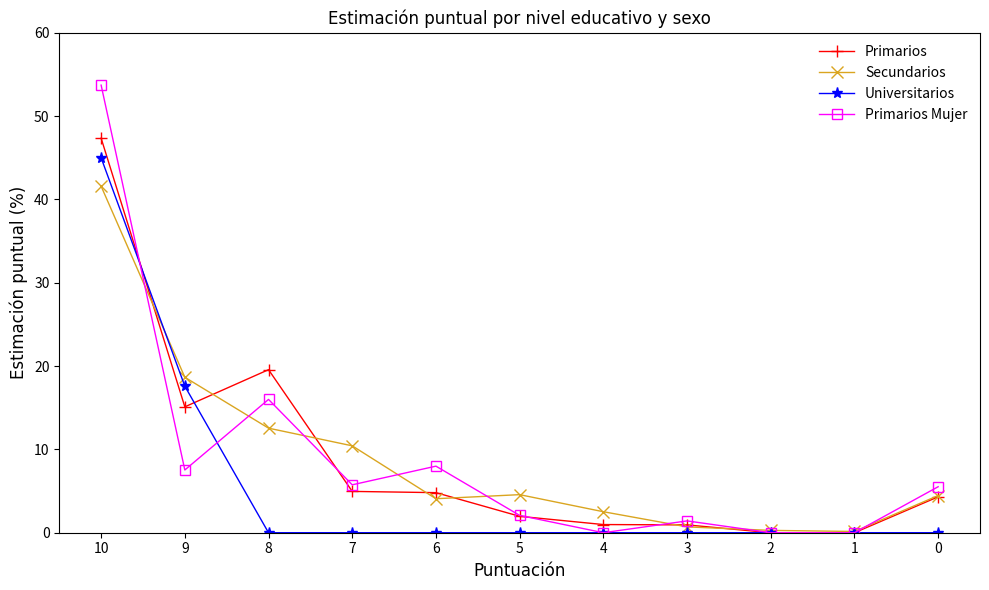

Which series has the widest spread of values?

Primarios Mujer